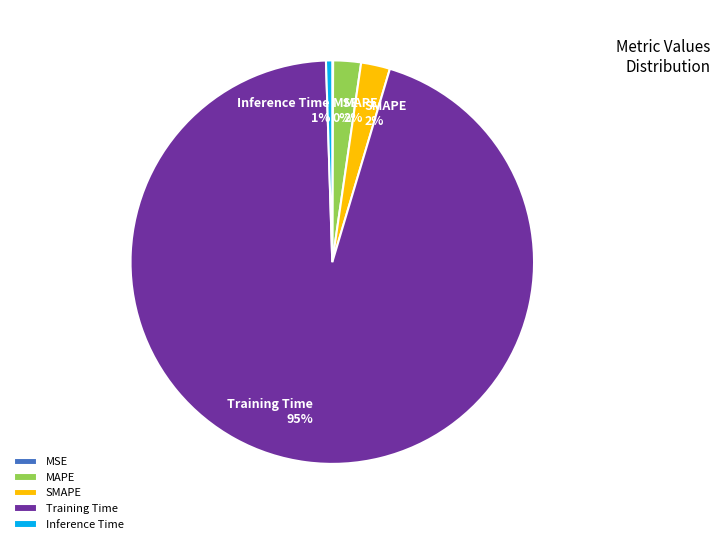

Do Training Time and MAPE together represent more than half of the pie?

Yes